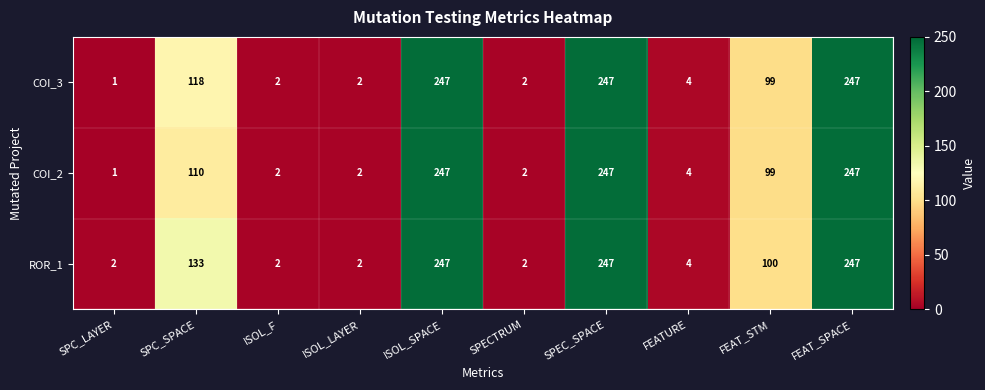

Reading left to right, extract all data points from this chart.

COI_3: 1	118	2	2	247	2	247	4	99	247
COI_2: 1	110	2	2	247	2	247	4	99	247
ROR_1: 2	133	2	2	247	2	247	4	100	247